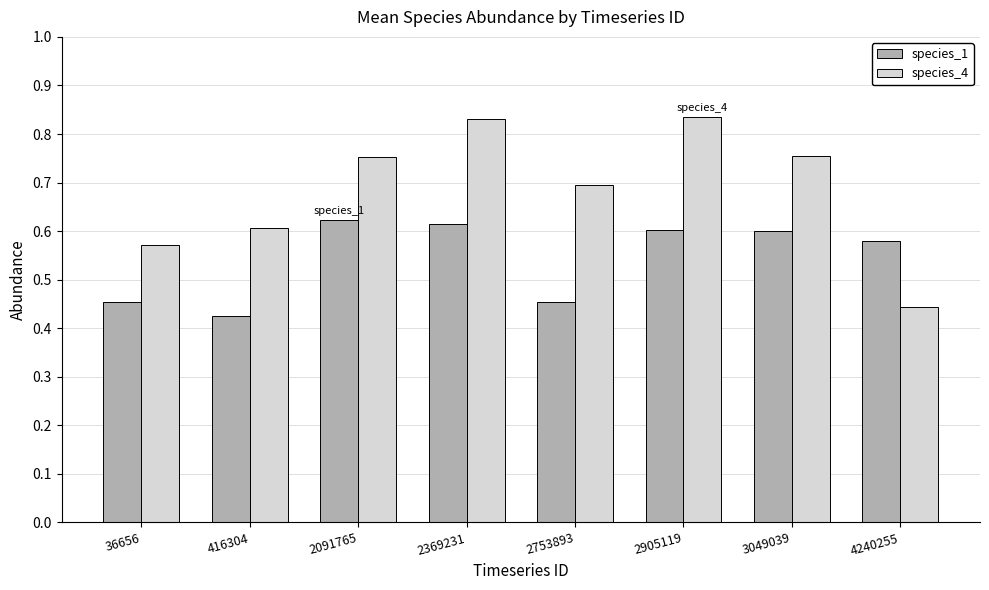

At 2369231, list the series in order from largest to smallest.

species_4, species_1